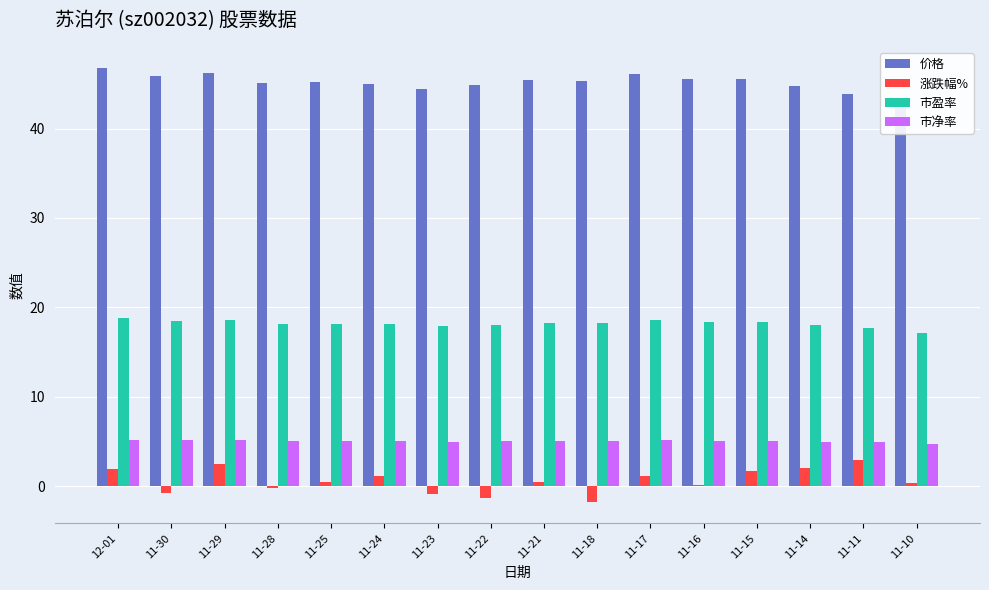

What is the highest value of the 市盈率 series?

18.8